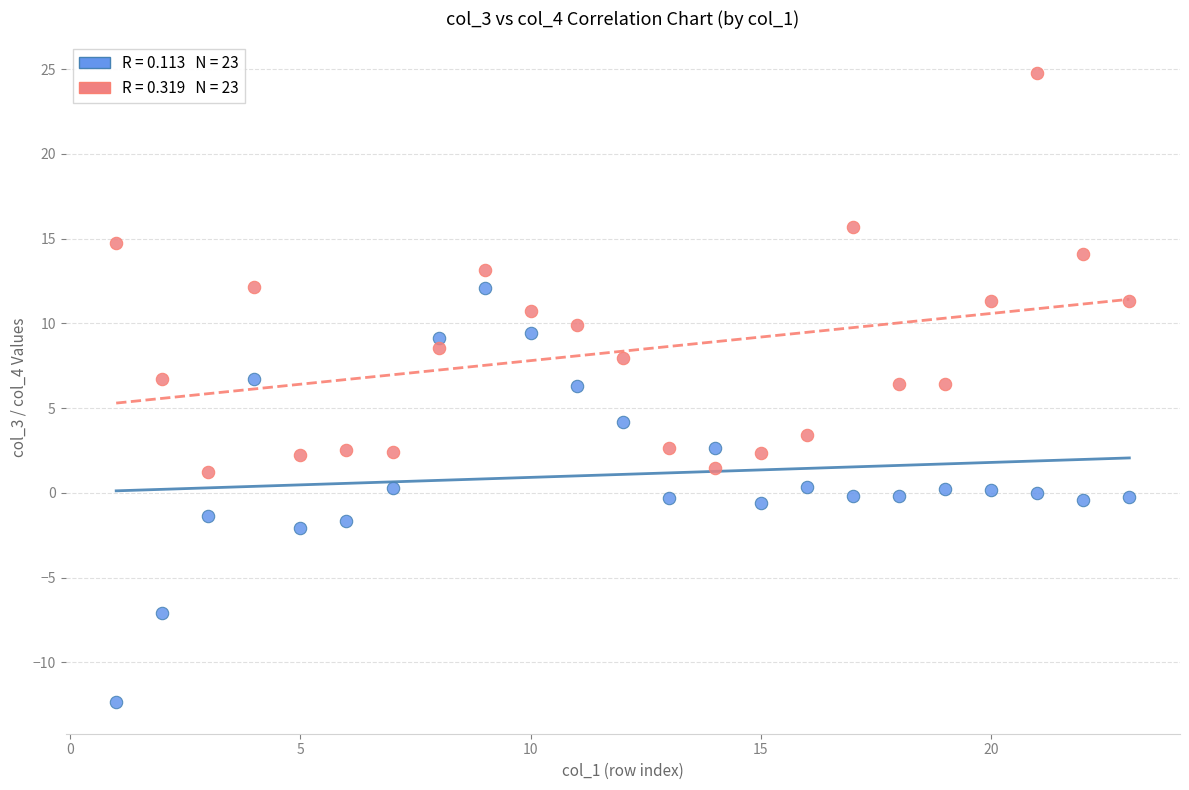

Across all data points, what is the range of X values (max minus min)?

22.0